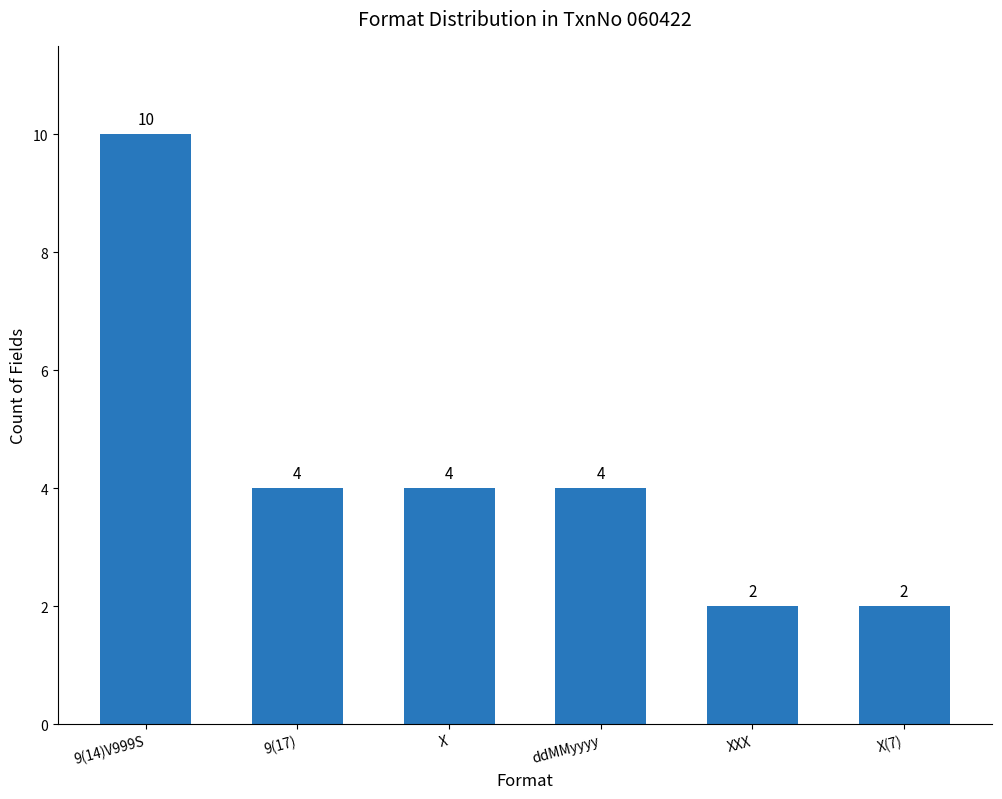

What is the difference between the values at 9(17) and 9(14)V999S?

6